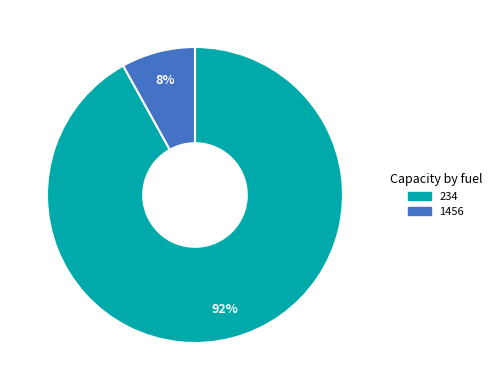

The 234 slice represents 82% of the pie. True or false?

False